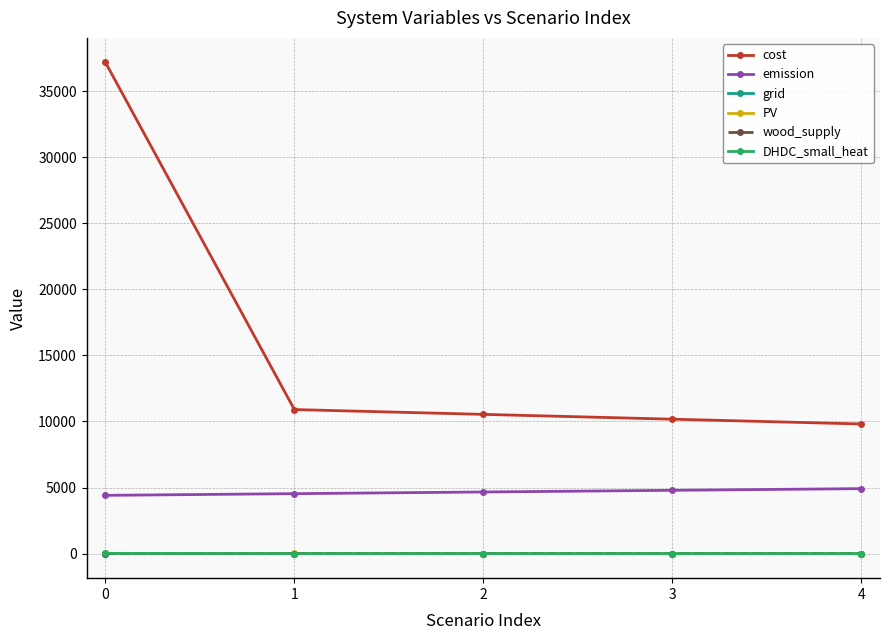

True or false: cost and grid cross at least once.

False